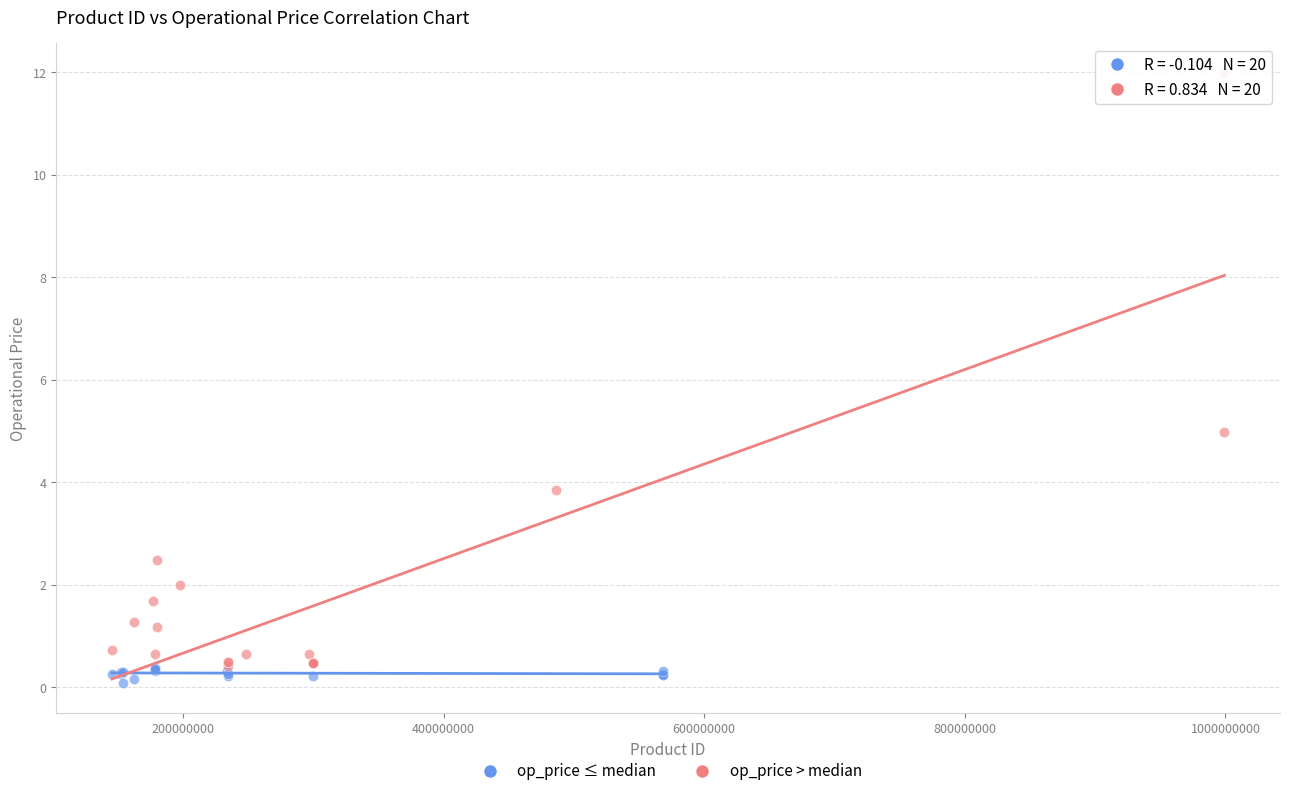

What are all the series names shown in the legend?

op_price ≤ median, op_price > median